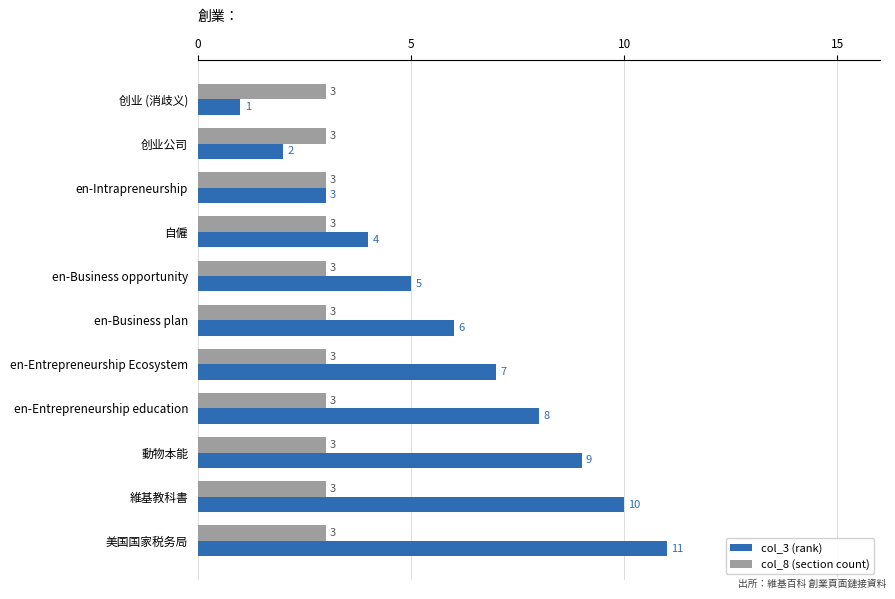

At which label is col_3 (rank) closest to 6?

en-Business plan